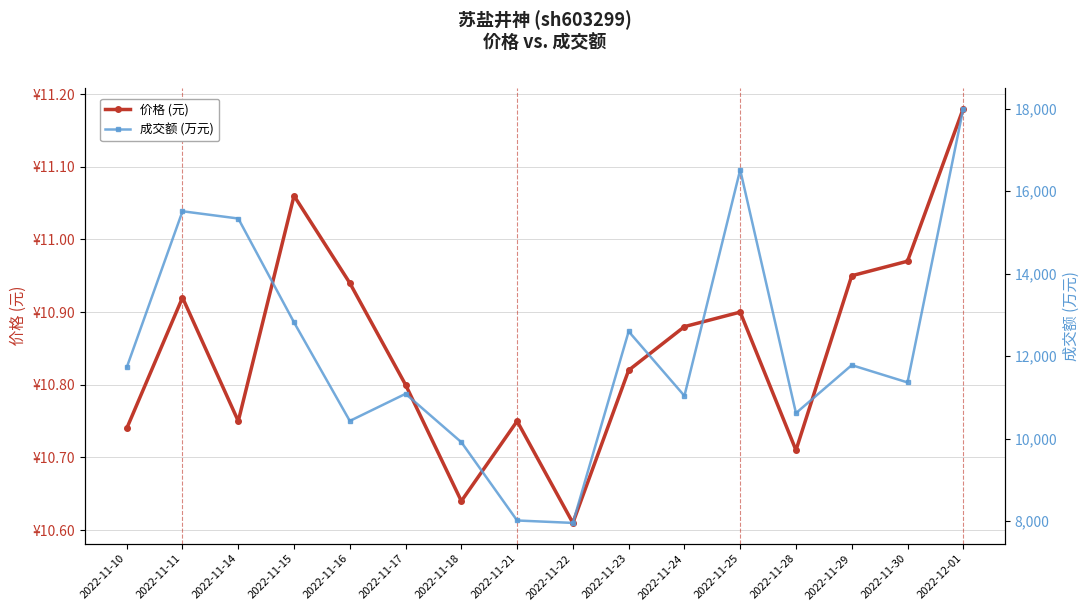

What is the difference between the 成交额 (万元) values at 2022-11-22 and 2022-11-21?

59.0